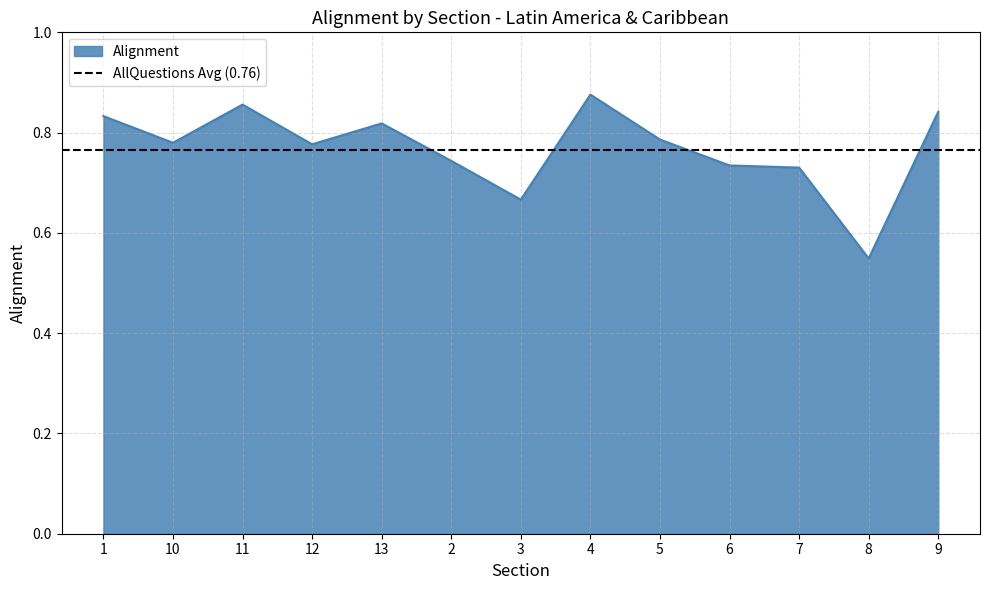

Between 11 and 1, which is larger?

11